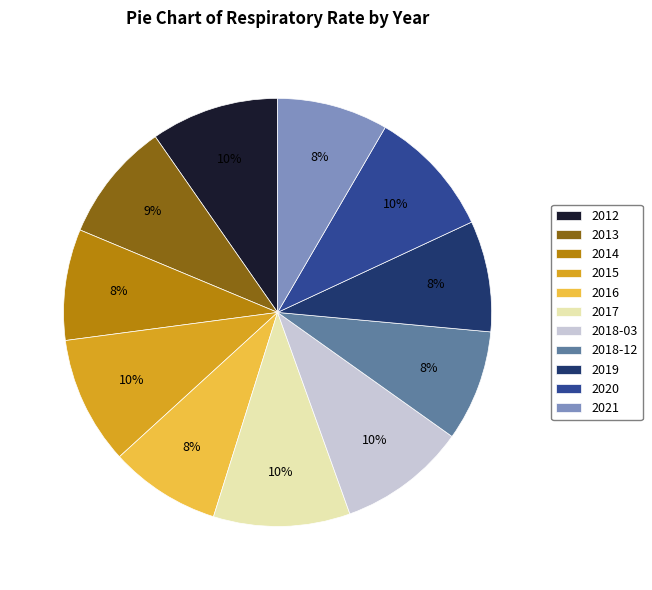

Is it true that 2019 is 8% of the pie?

True